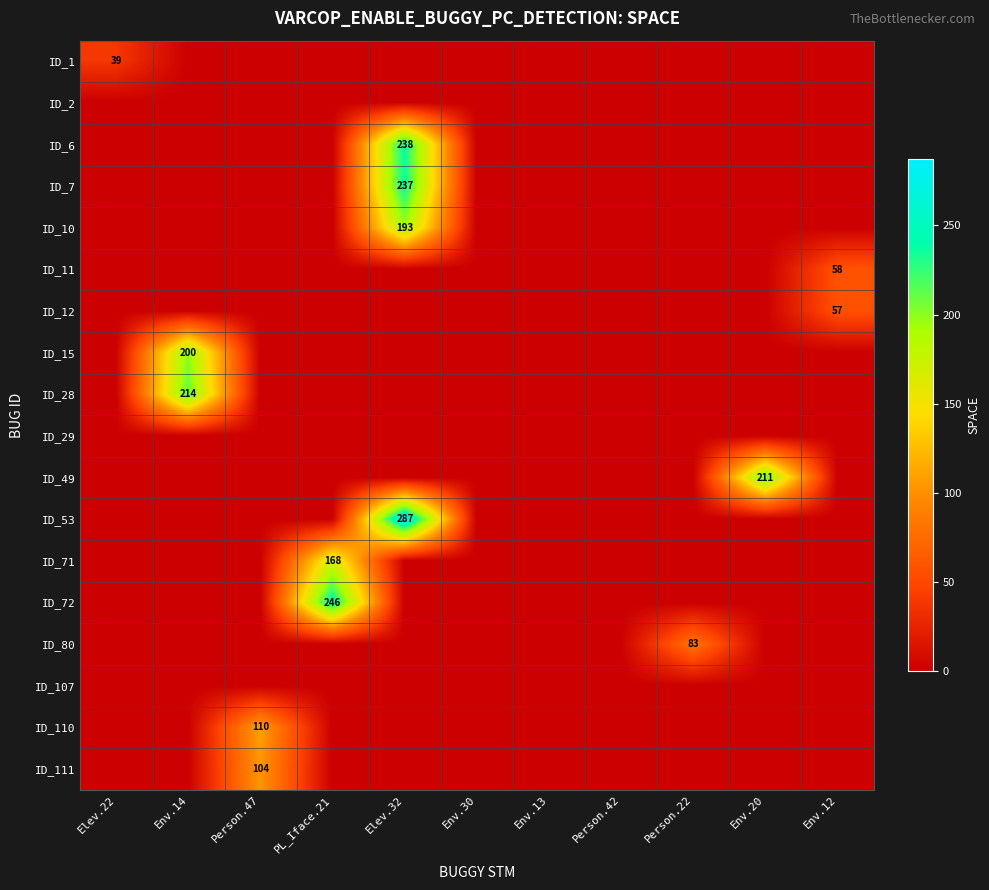

True or false: ID_110 has a value of 110 at Person.47.

True